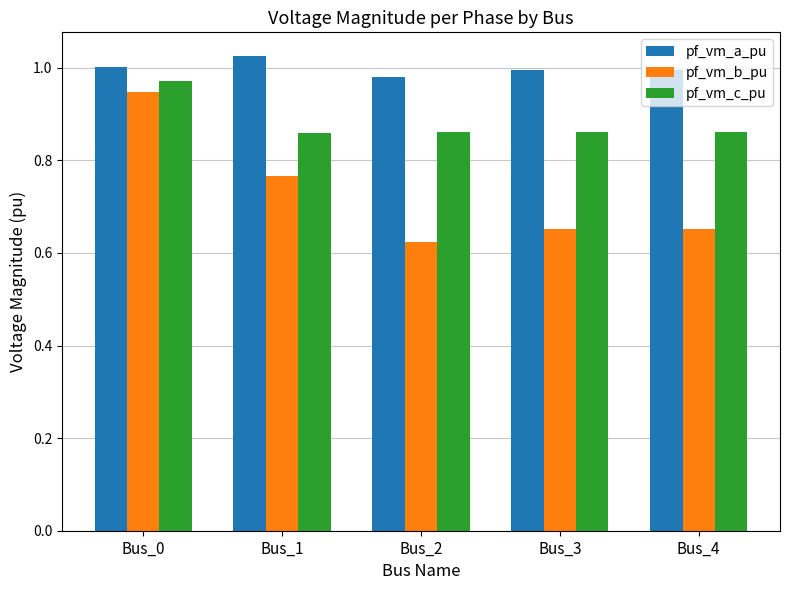

Rank the series at Bus_2 from highest to lowest value.

pf_vm_a_pu, pf_vm_c_pu, pf_vm_b_pu